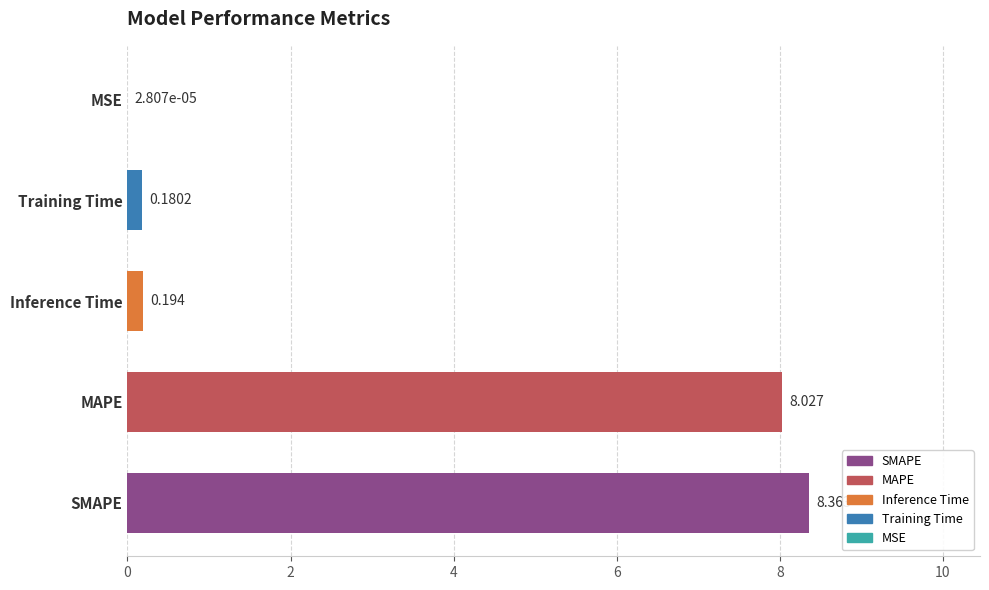

Count the number of categories in the chart.

5